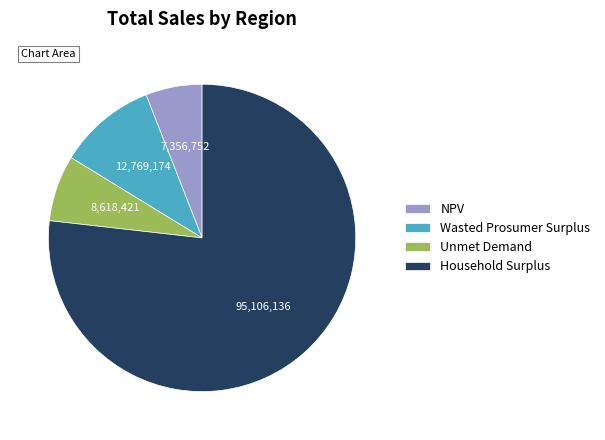

Count the number of slices in the pie.

4